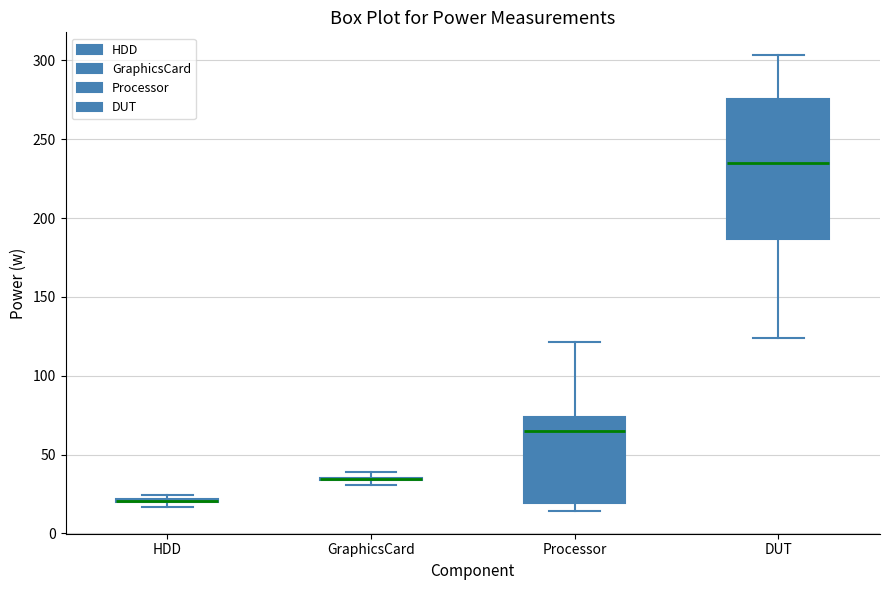

Reading left to right, transcribe this box plot: for each box, give where its median line is, the range the box spans, and where its two whiskers end, as read against the y-axis. The values are not printed on the chart, so give them approximately, as read against the axis.

HDD: box collapsed to a line at 20, whiskers 15 to 25
GraphicsCard: box collapsed to a line at 35, whiskers 30 to 40
Processor: median 65, box 20 to 75, whiskers 15 to 120
DUT: median 235, box 185 to 275, whiskers 125 to 305